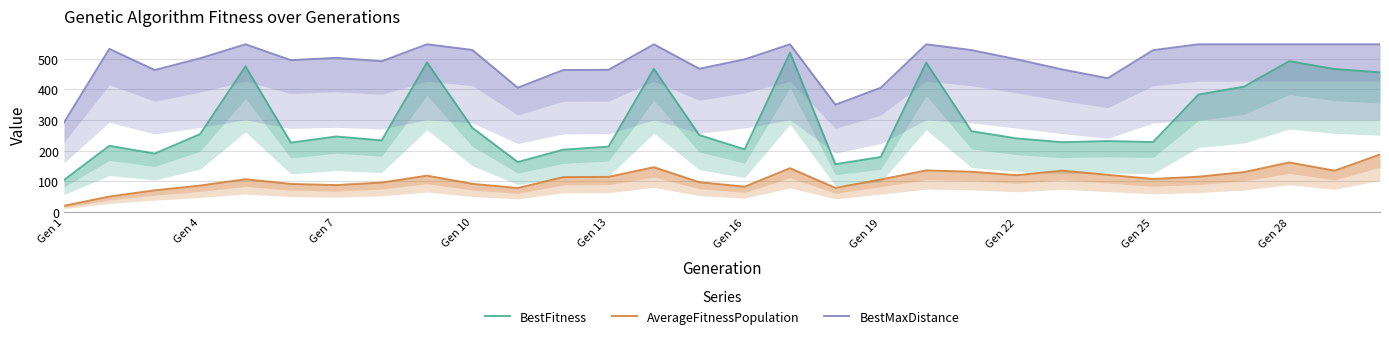

Does the chart have visible grid lines?

Yes